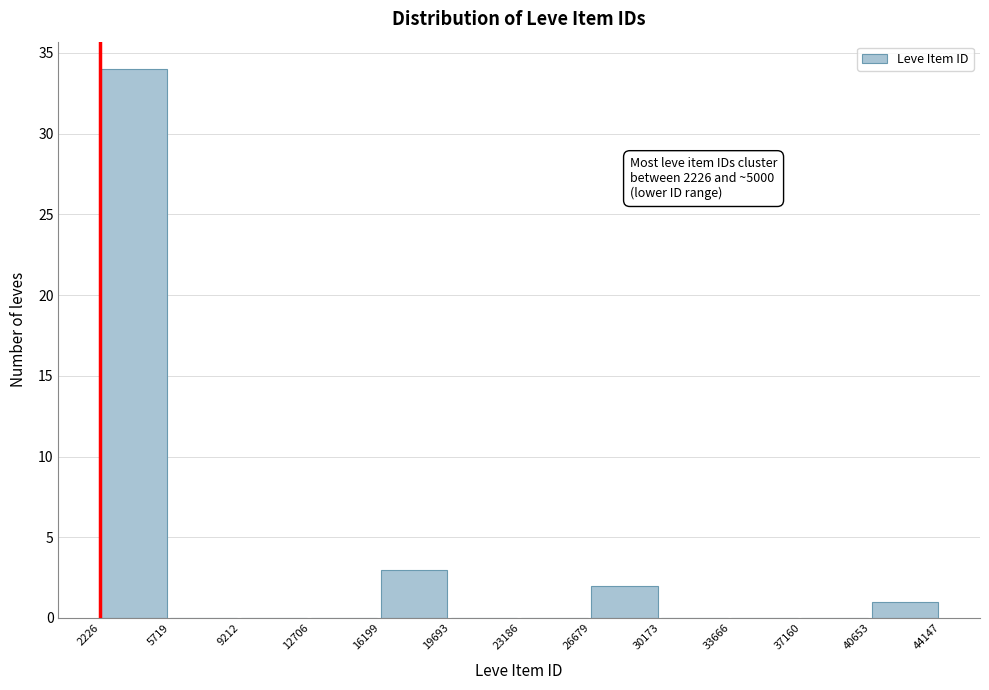

Which range on the x-axis has the tallest bar?

2226 to 5719